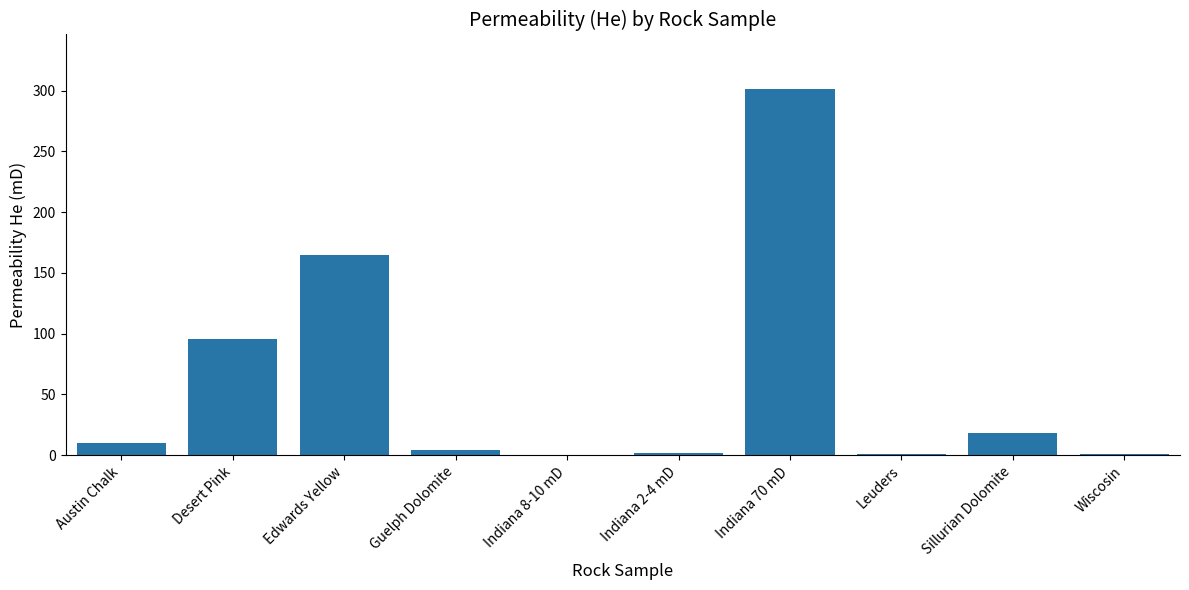

What is the greatest value displayed?

301.0